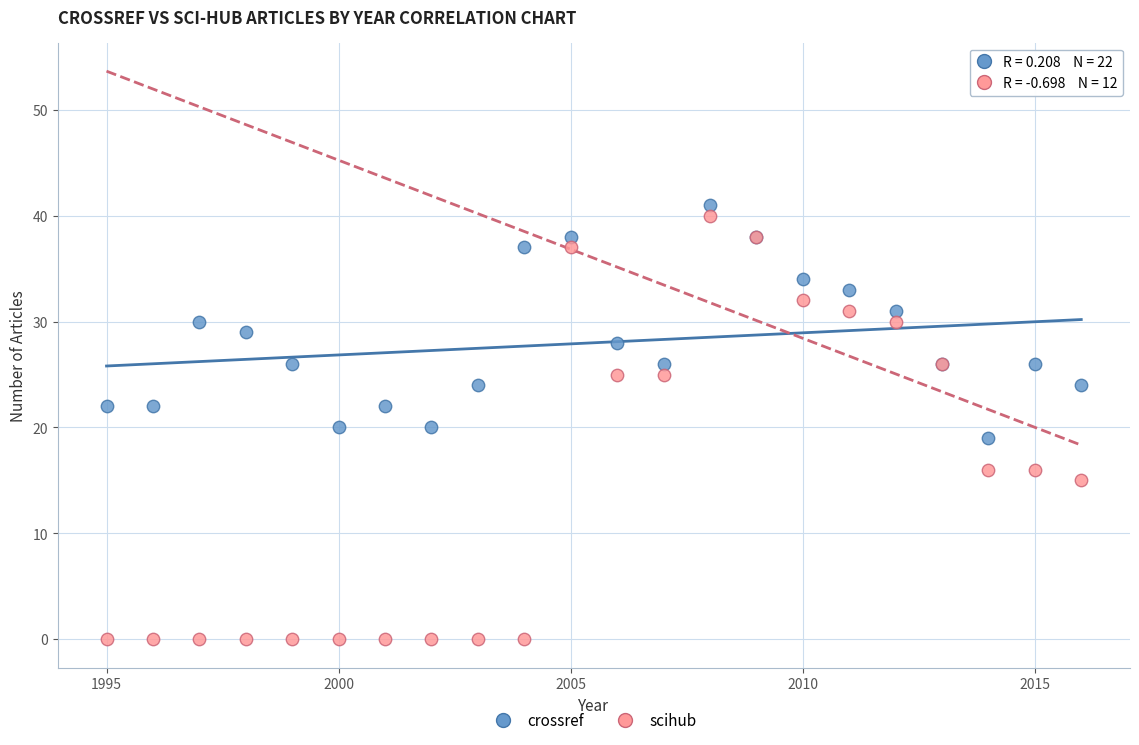

Which series has the widest spread of Y values?

scihub